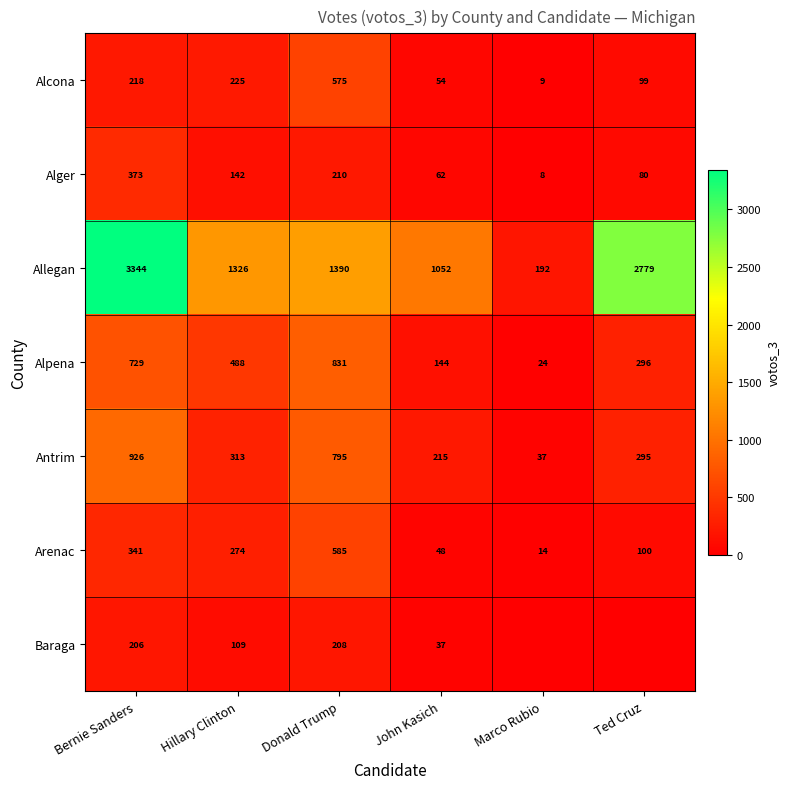

What is the total value across all series at John Kasich?

1612